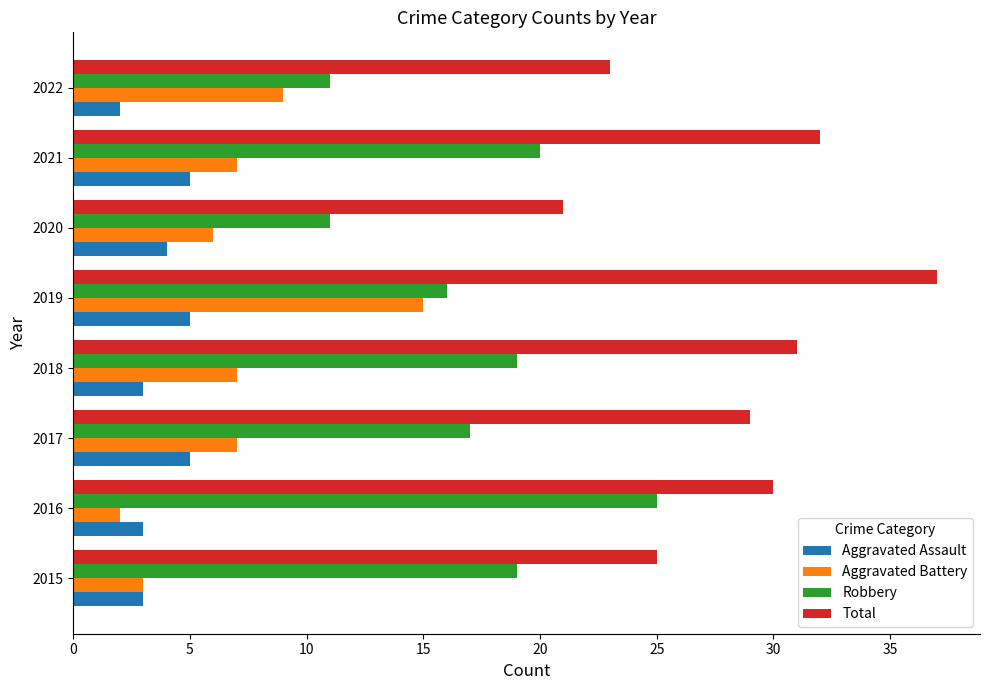

What is the maximum value shown in the chart?

37